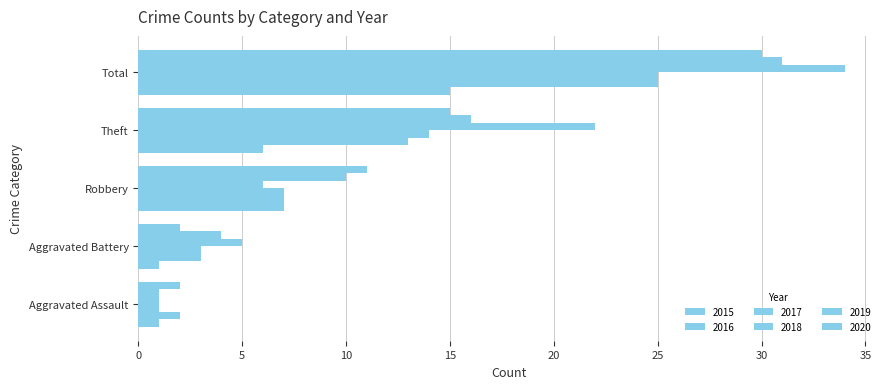

How many categories are shown in the chart?

5